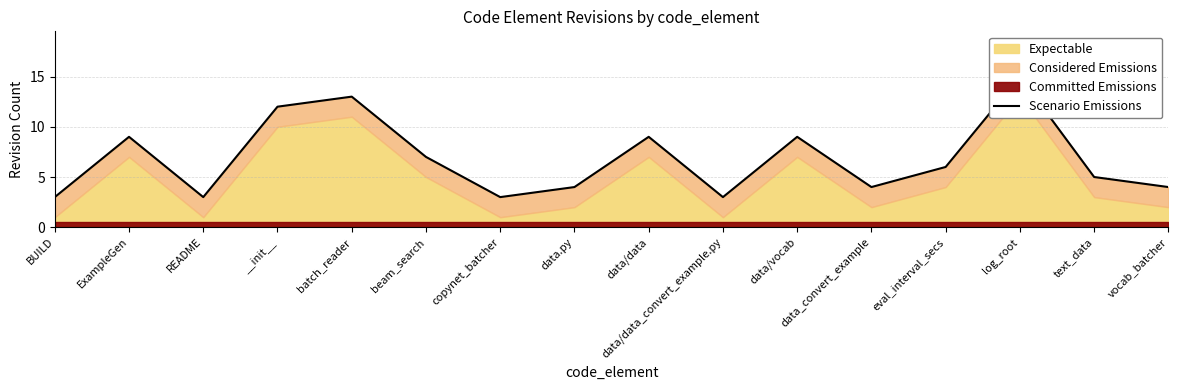

What is the sum of all values?

109